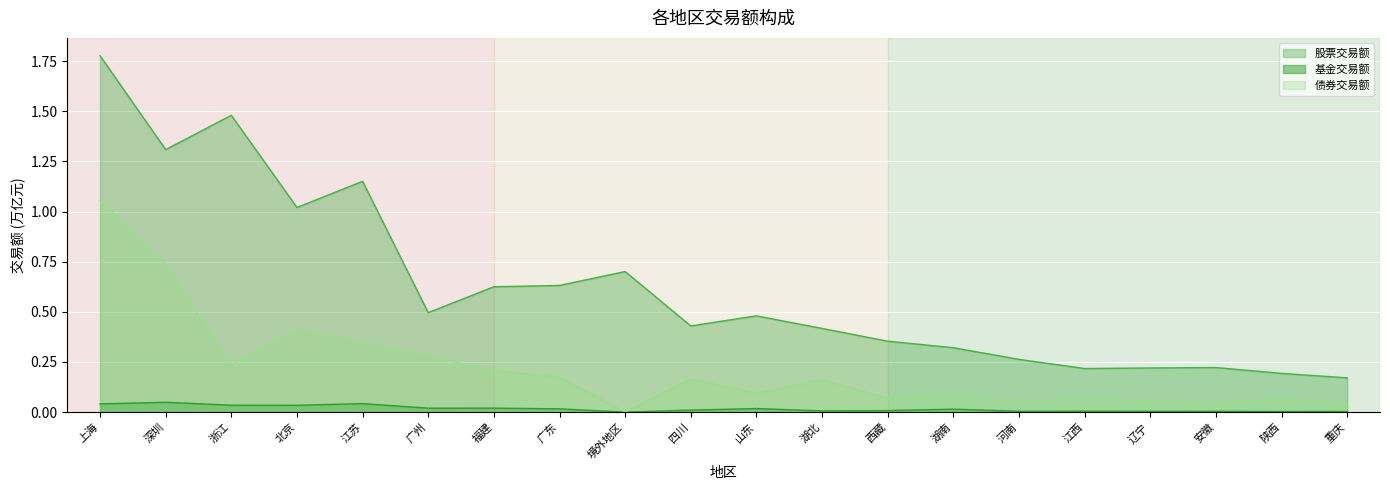

Between 广东 and 山东, which is larger?

广东